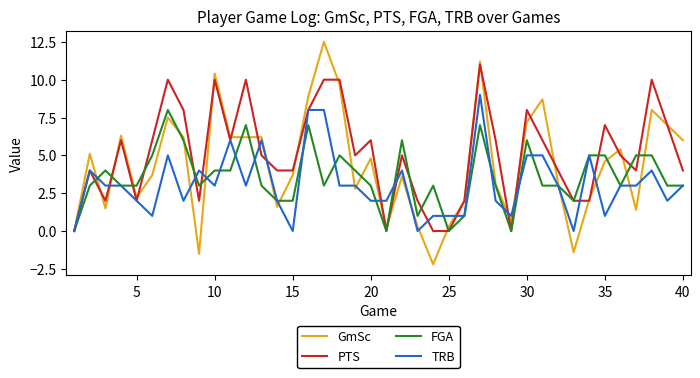

What is the difference between the second highest and second lowest values in the PTS series?

10.0